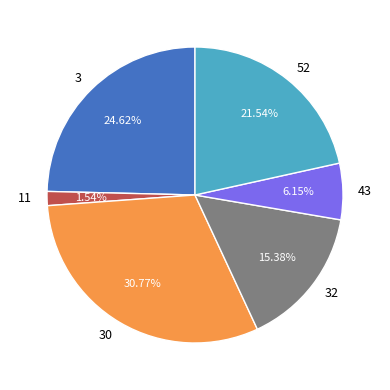

What is the ratio of the value at 30 to the value at 32?

2.0